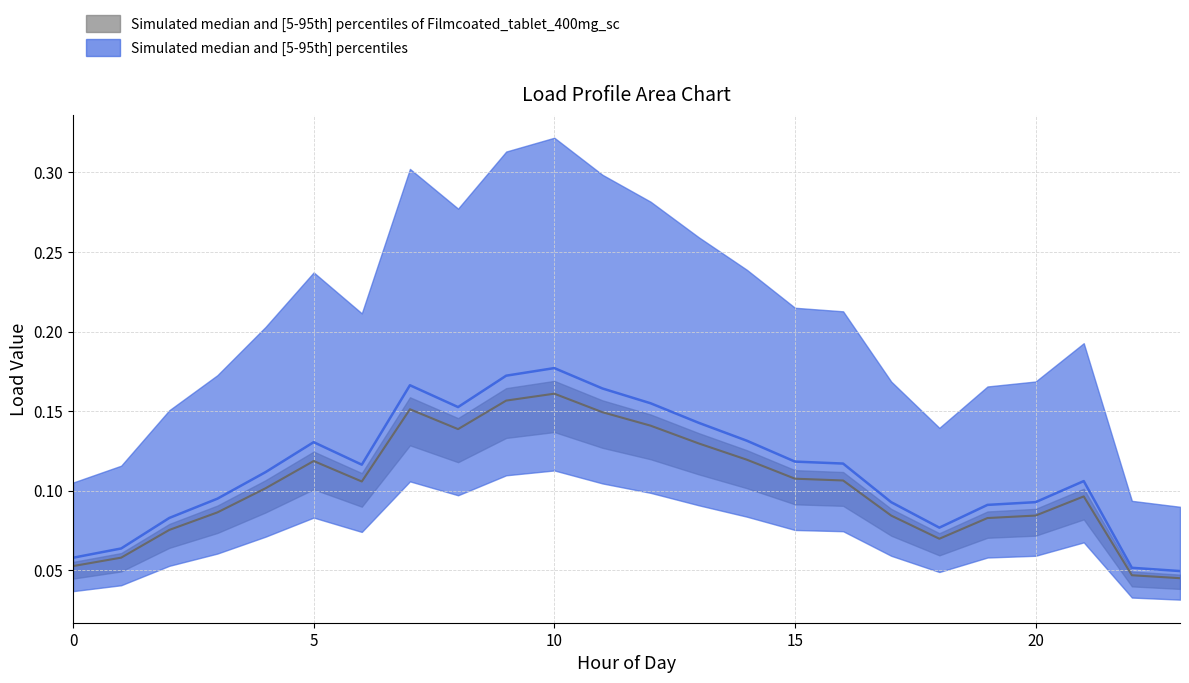

How many lines are shown in the chart?

2